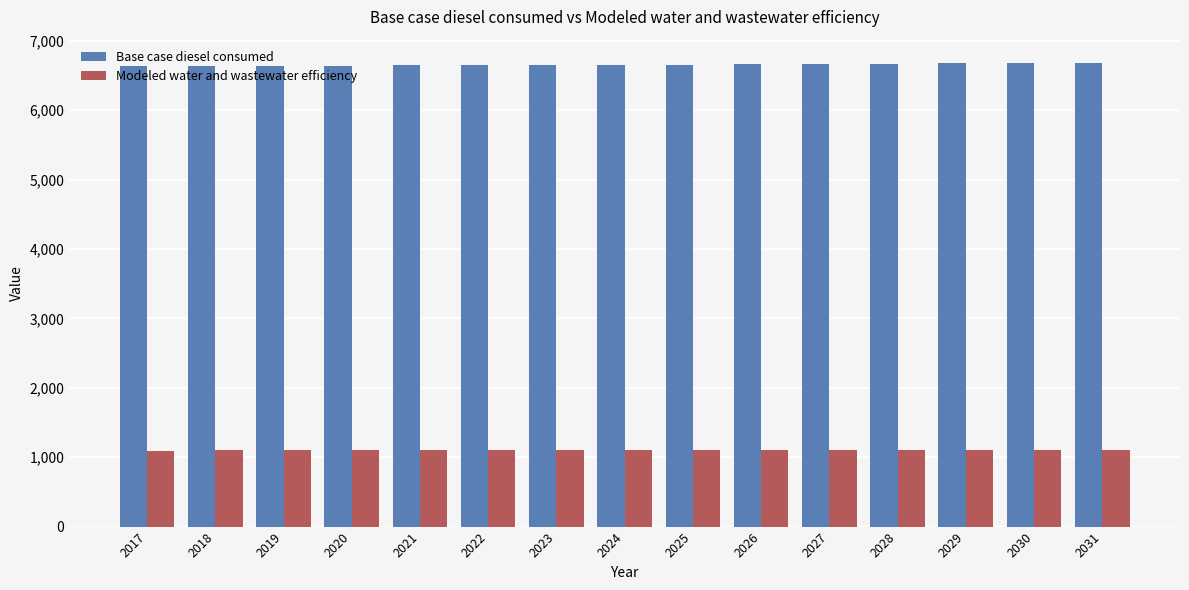

What are all the series names shown in the legend?

Base case diesel consumed, Modeled water and wastewater efficiency